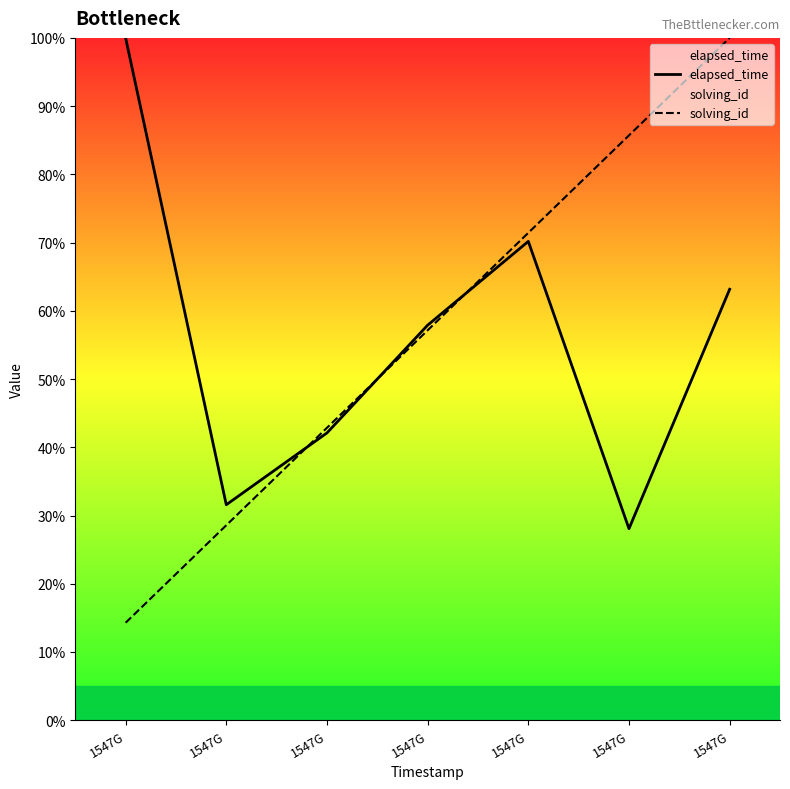

True or false: solving_id has more than 2 points higher than both neighbors.

False